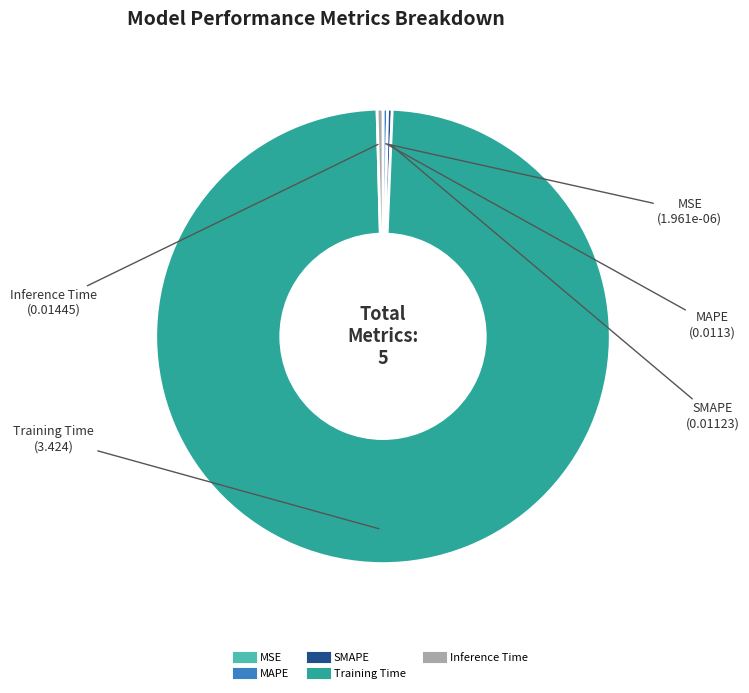

Is it true that Training Time is 86% of the pie?

False